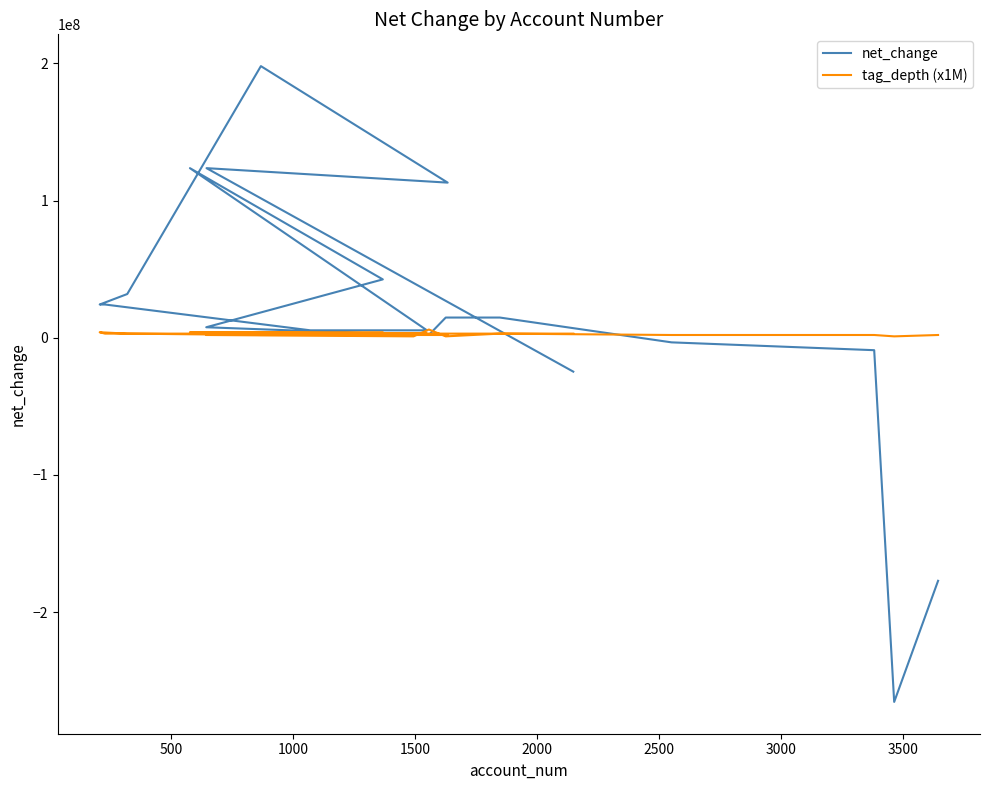

What is the total value across all series at 17?

-7077000